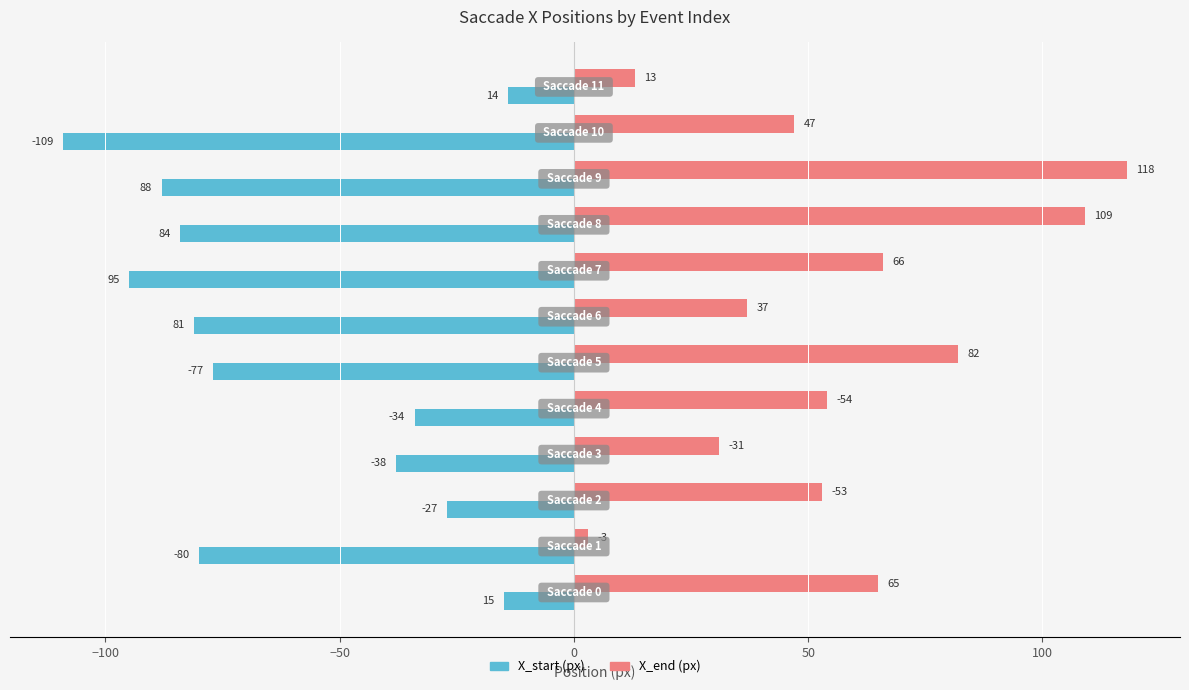

Rank the series by their maximum value, from highest to lowest.

X_end (px), X_start (px)